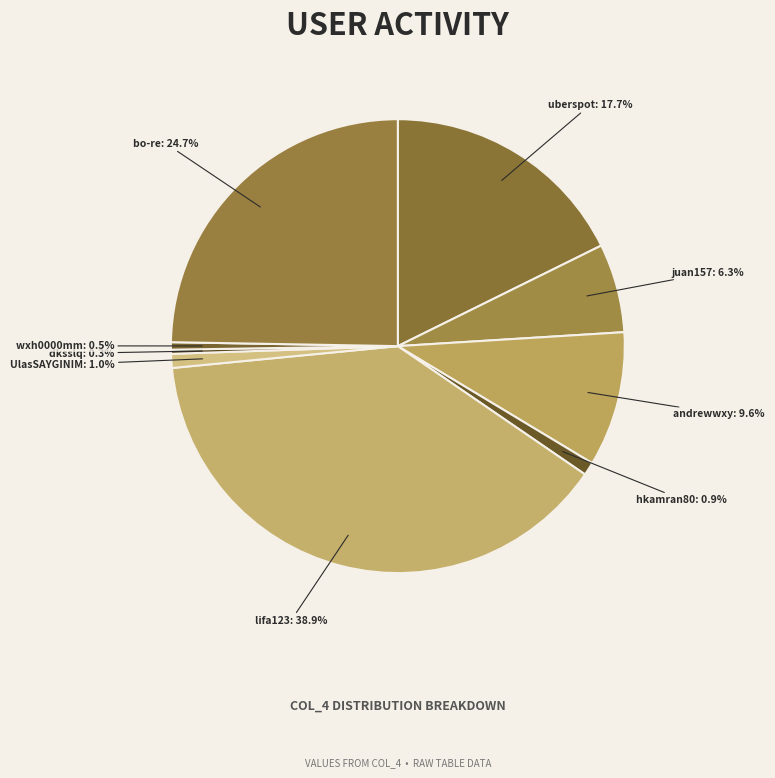

Is there any slice that represents more than half of the pie?

No